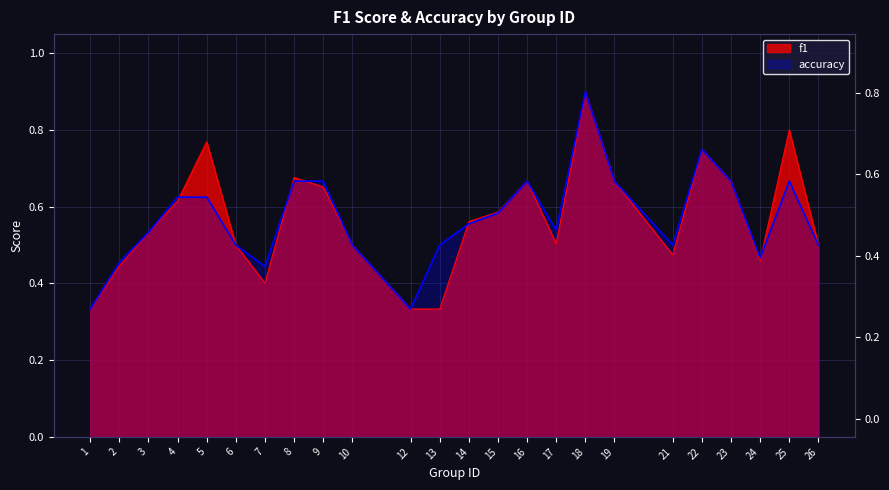

The value of accuracy at 10 is 0.8. True or false?

False